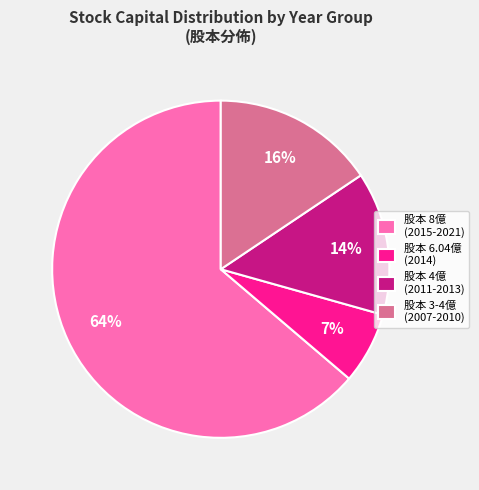

Rank the categories by value from highest to lowest.

股本 8億 (2015-2021), 股本 3-4億 (2007-2010), 股本 4億 (2011-2013), 股本 6.04億 (2014)